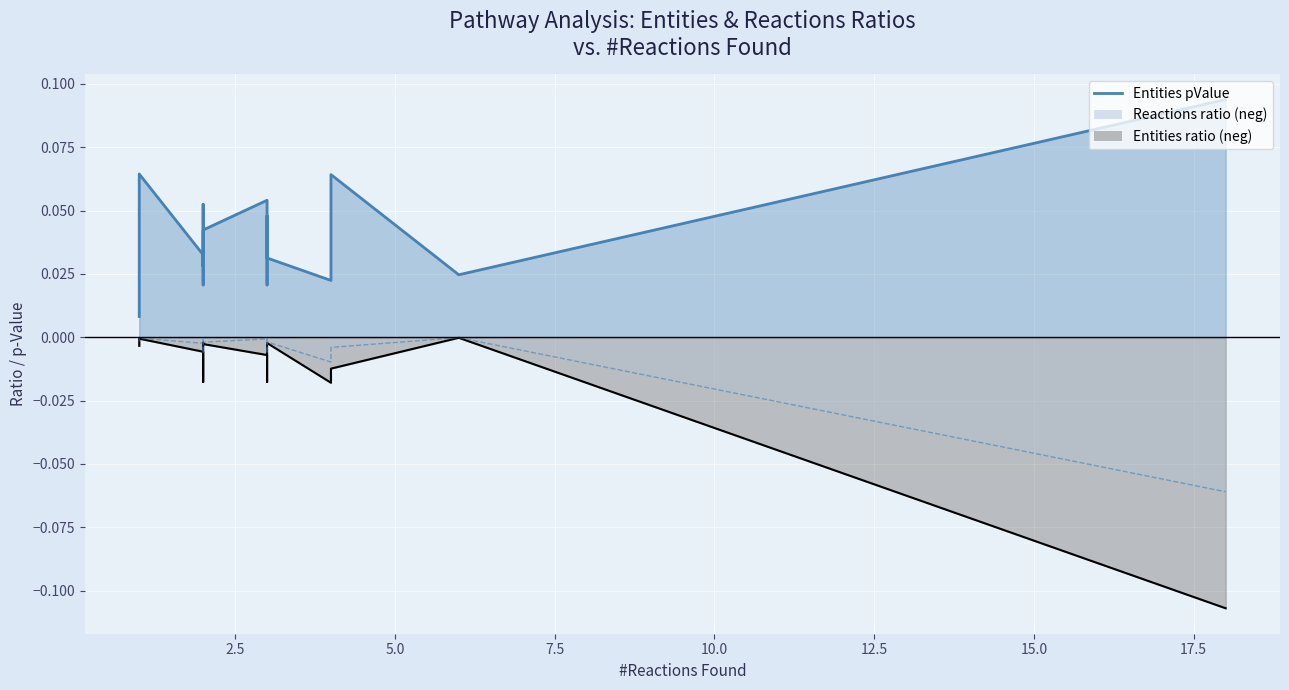

At 1, list the series in order from smallest to largest.

Reactions ratio, Entities ratio, Entities pValue